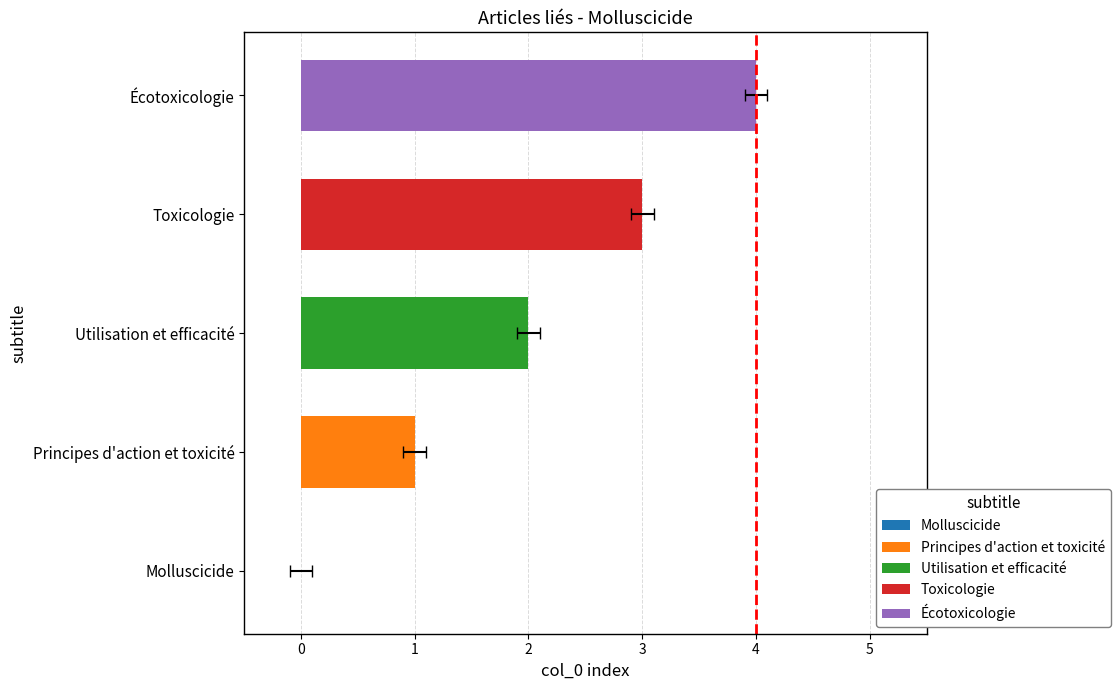

Approximately how many times larger is the value at Toxicologie compared to Utilisation et efficacité?

1.5